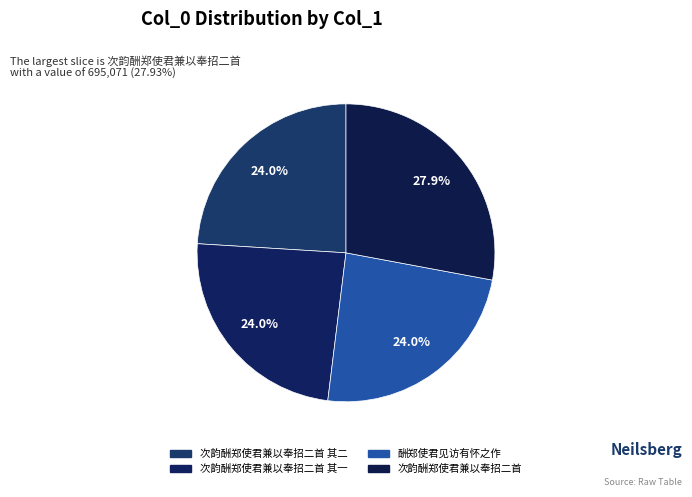

How many slices are in this pie chart?

4